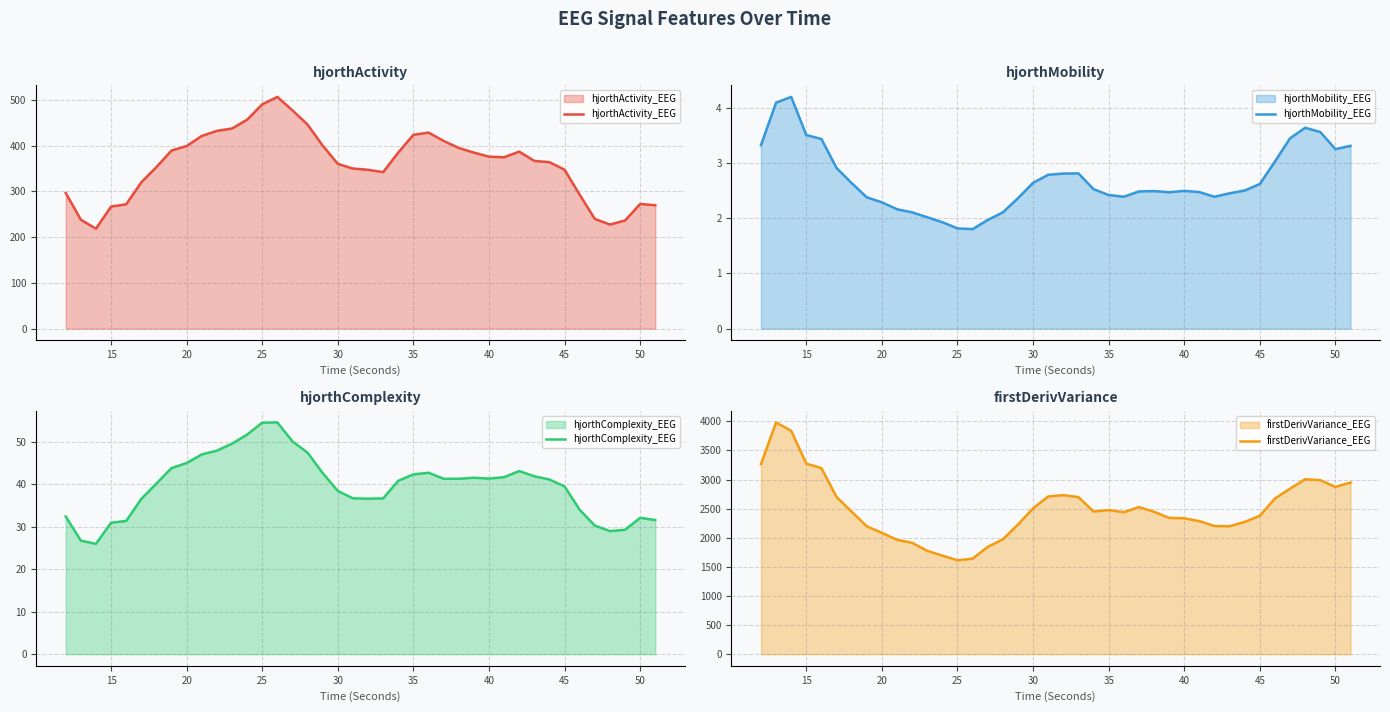

What is the maximum value for hjorthActivity_EEG?

506.3